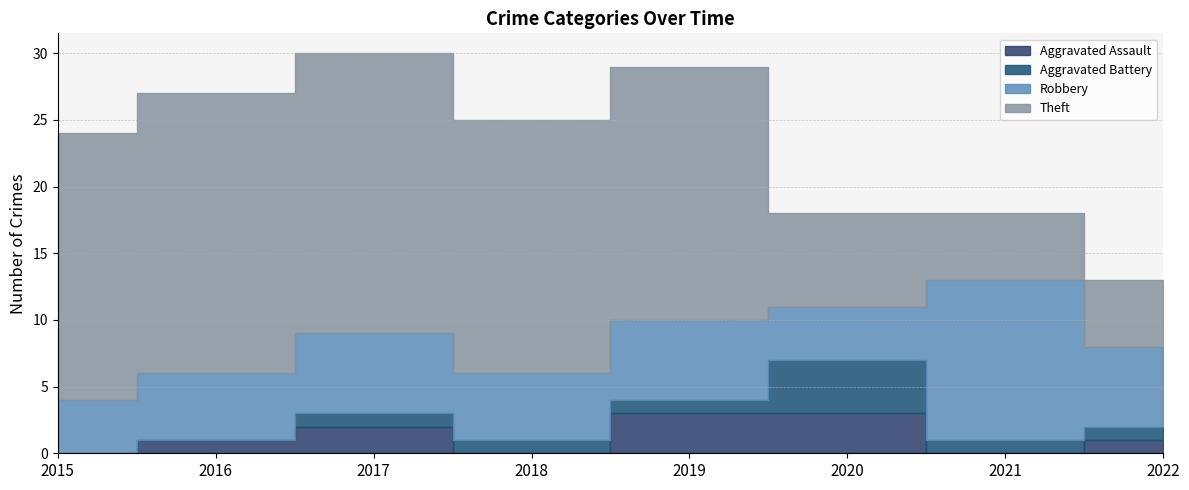

At which category is the sum across all series the highest?

2017